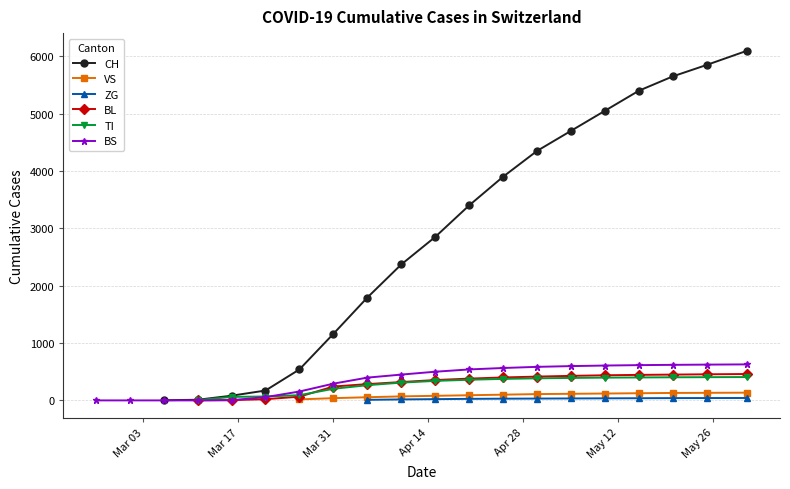

What is the maximum value for BS?

628